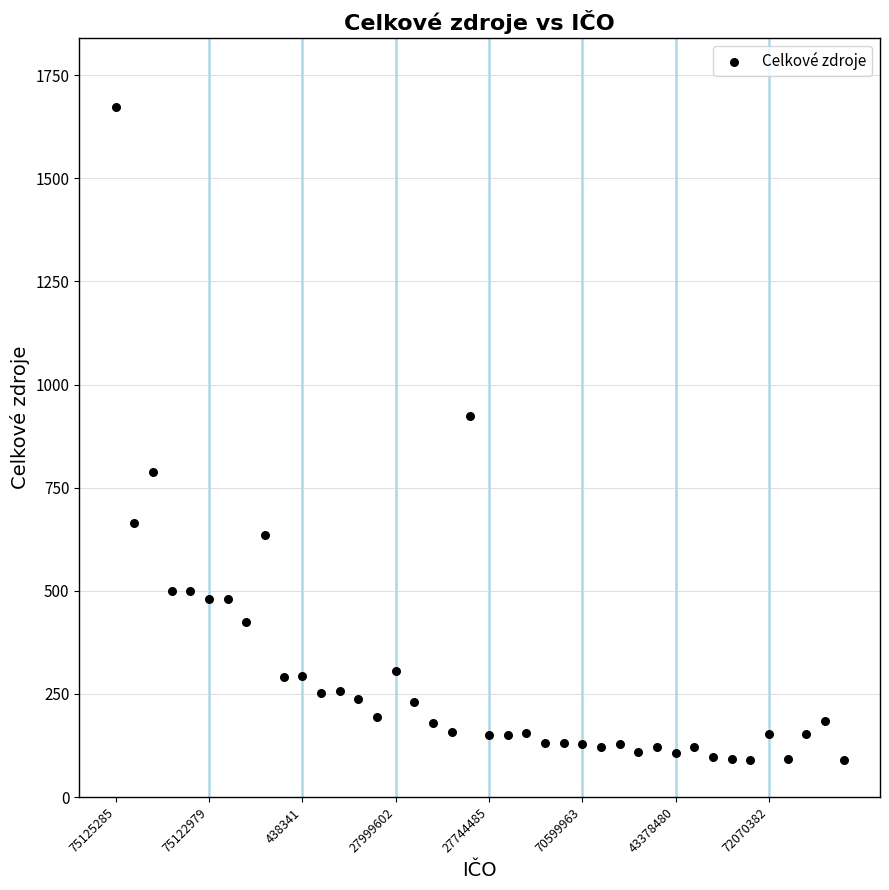

What is the range of Y values (max minus min)?

1582.6